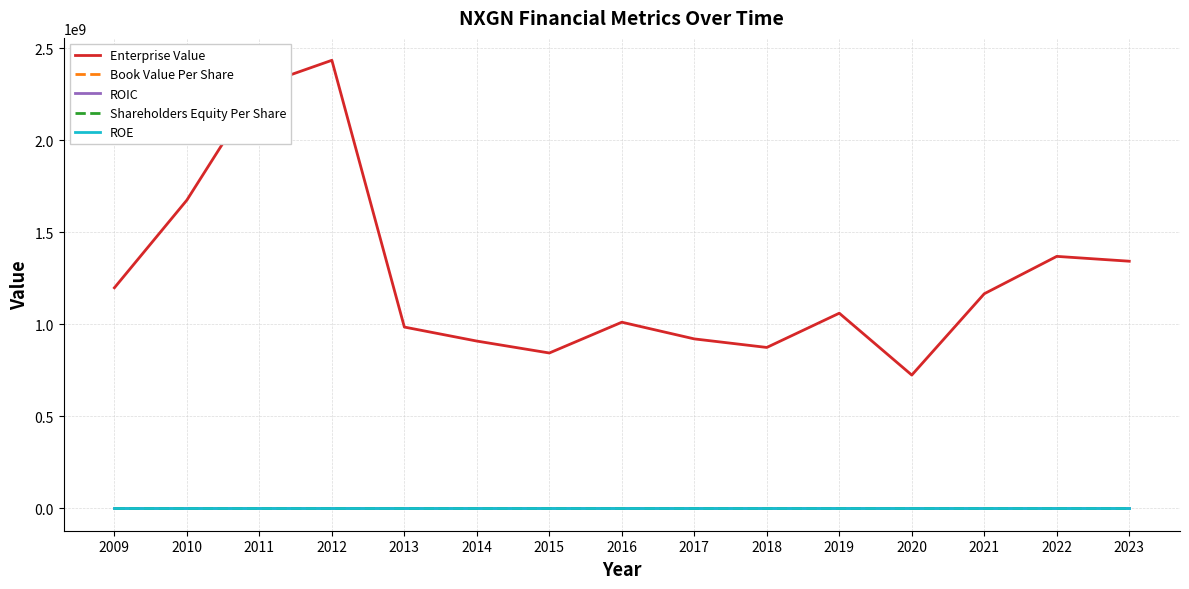

In ROIC, how many points are lower than both neighbors (excluding endpoints)?

4